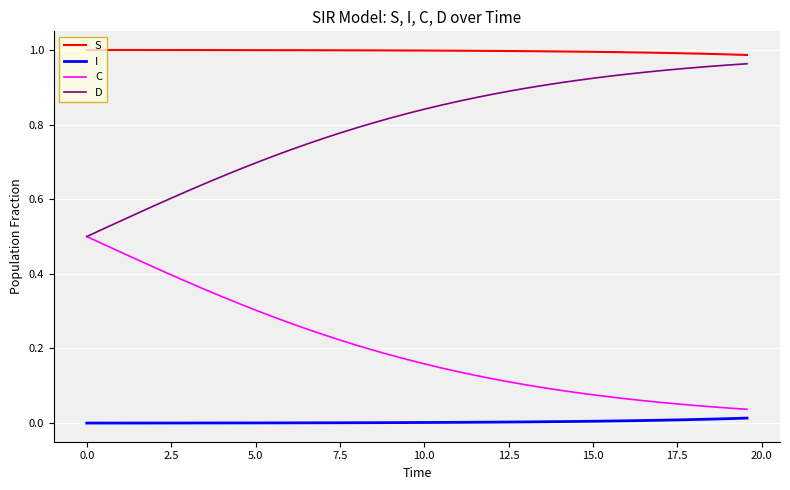

Rank the series by their average value, from highest to lowest.

S, D, C, I